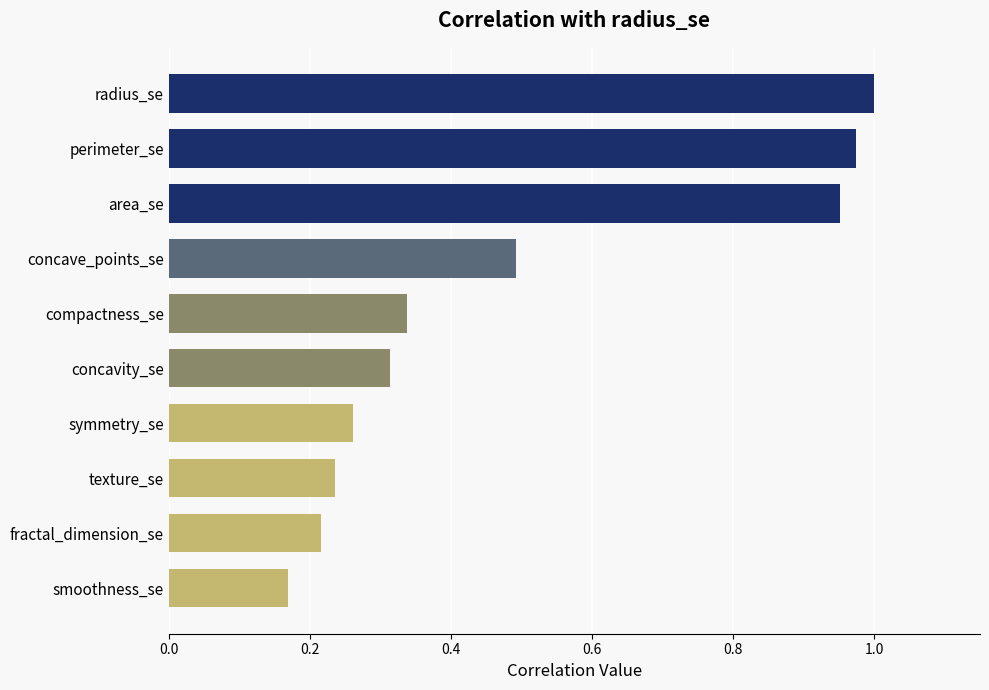

What is the difference between the second highest and second lowest values?

0.8